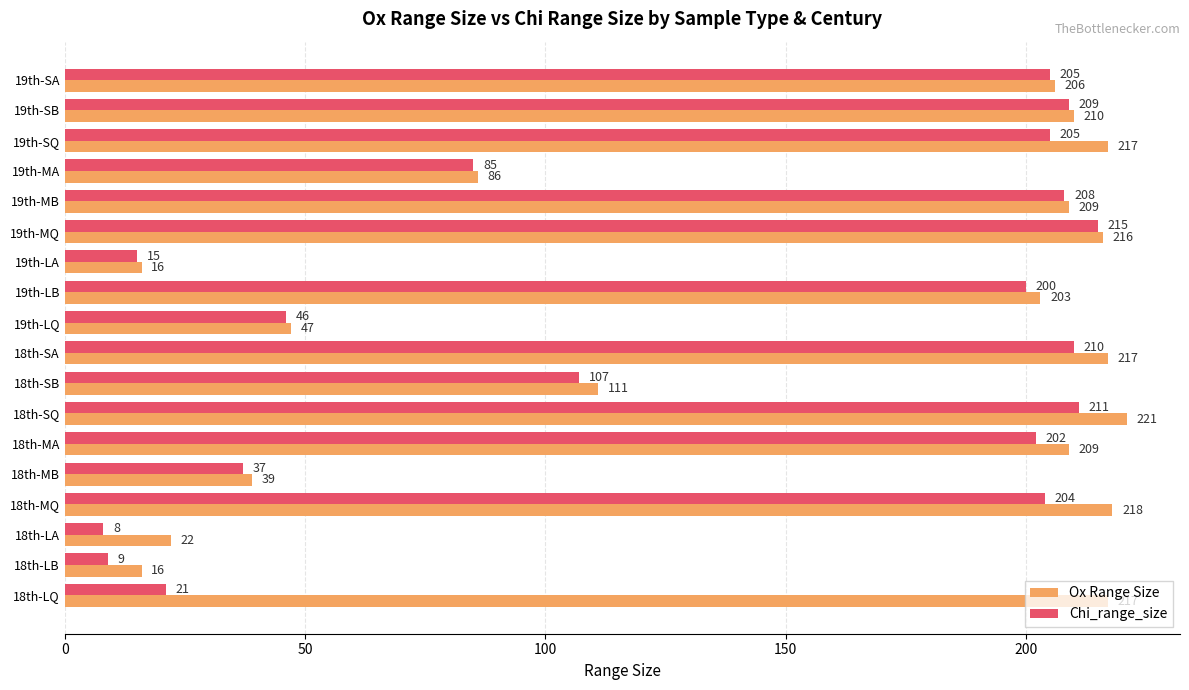

Rank the series by their maximum value, from lowest to highest.

Chi_range_size, Ox Range Size